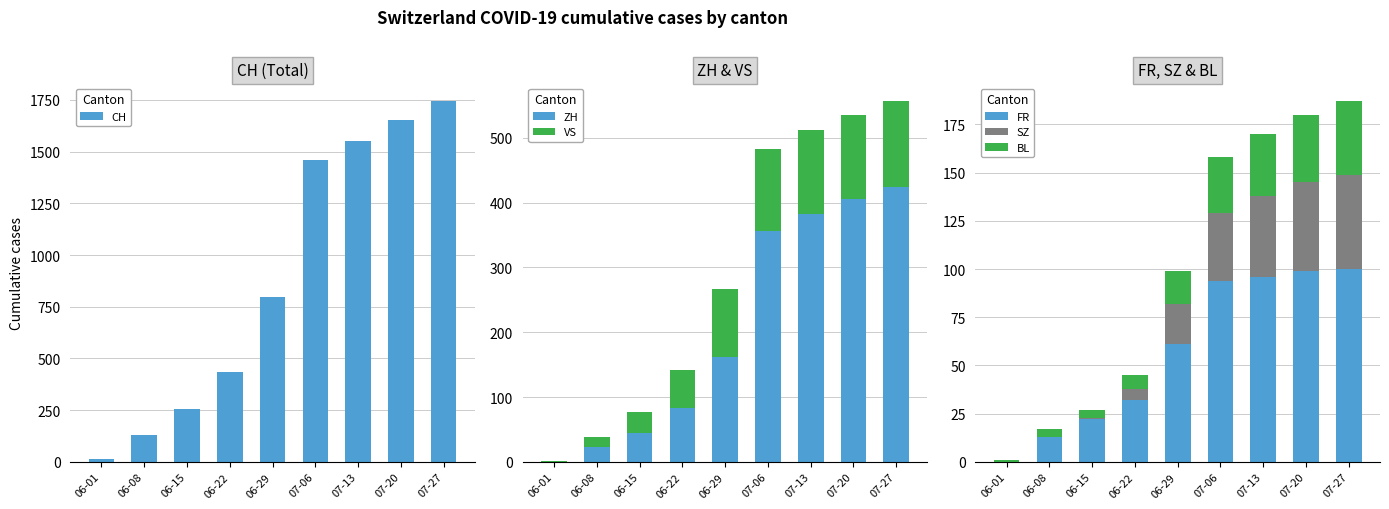

Reading right to left, what are all the values shown in this chart?

CH: 07-27=1743	07-20=1651	07-13=1549	07-06=1458	06-29=799	06-22=436	06-15=257	06-08=132	06-01=12
ZH: 07-27=424	07-20=405	07-13=382	07-06=356	06-29=161	06-22=83	06-15=45	06-08=23	06-01=0
VS: 07-27=132	07-20=130	07-13=130	07-06=127	06-29=105	06-22=58	06-15=32	06-08=15	06-01=1
FR: 07-27=100	07-20=99	07-13=96	07-06=94	06-29=61	06-22=32	06-15=22	06-08=13	06-01=0
SZ: 07-27=49	07-20=46	07-13=42	07-06=35	06-29=21	06-22=6	06-15=1	06-08=0	06-01=0
BL: 07-27=38	07-20=35	07-13=32	07-06=29	06-29=17	06-22=7	06-15=4	06-08=4	06-01=1